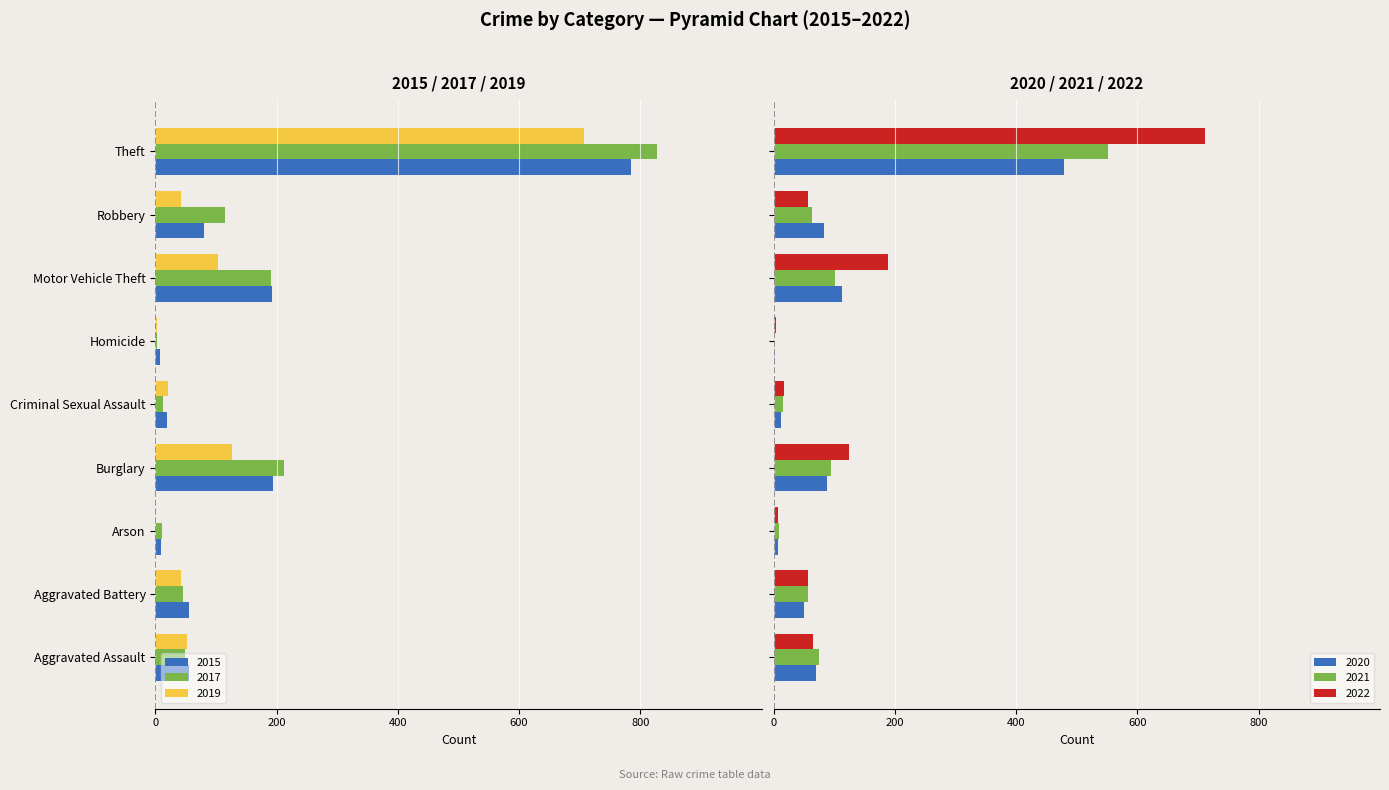

What is the difference between the second highest and second lowest values in the 2022 series?

181